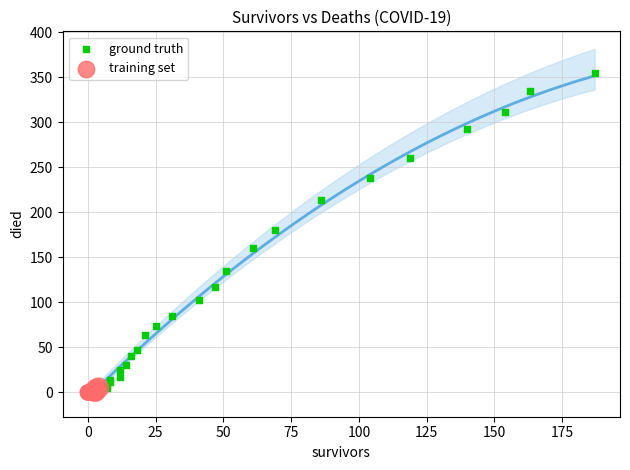

Which series has the widest spread of Y values?

ground truth